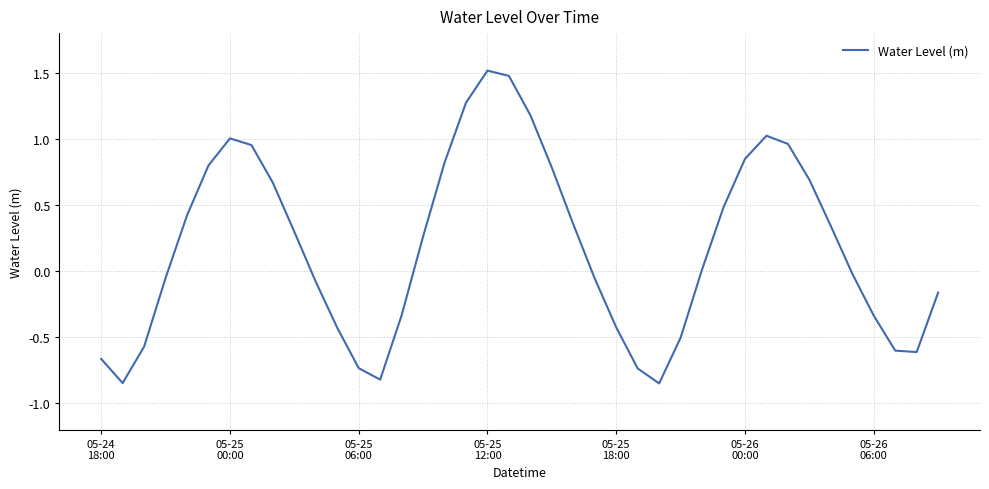

What is the difference between the maximum and minimum values?

2.4